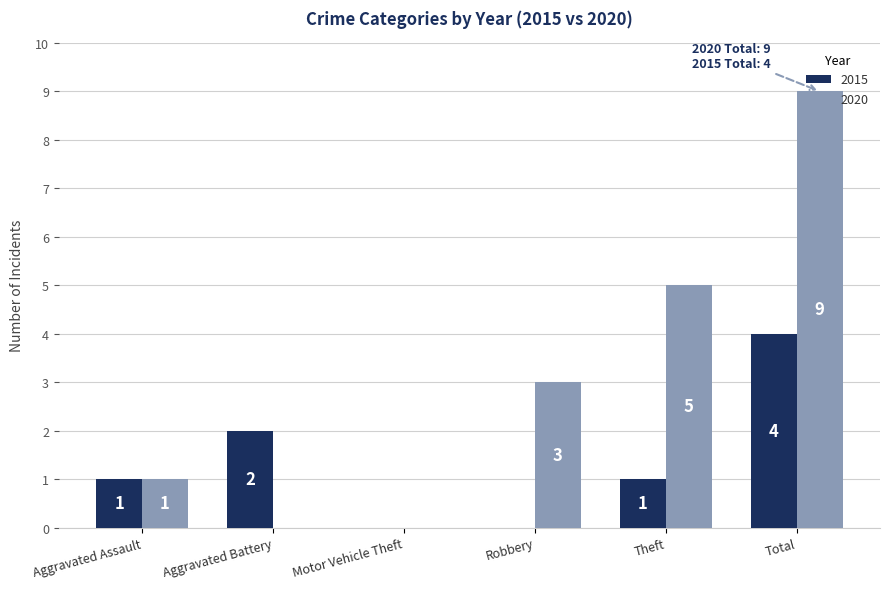

How many 2015 values are between 0 and 2?

5